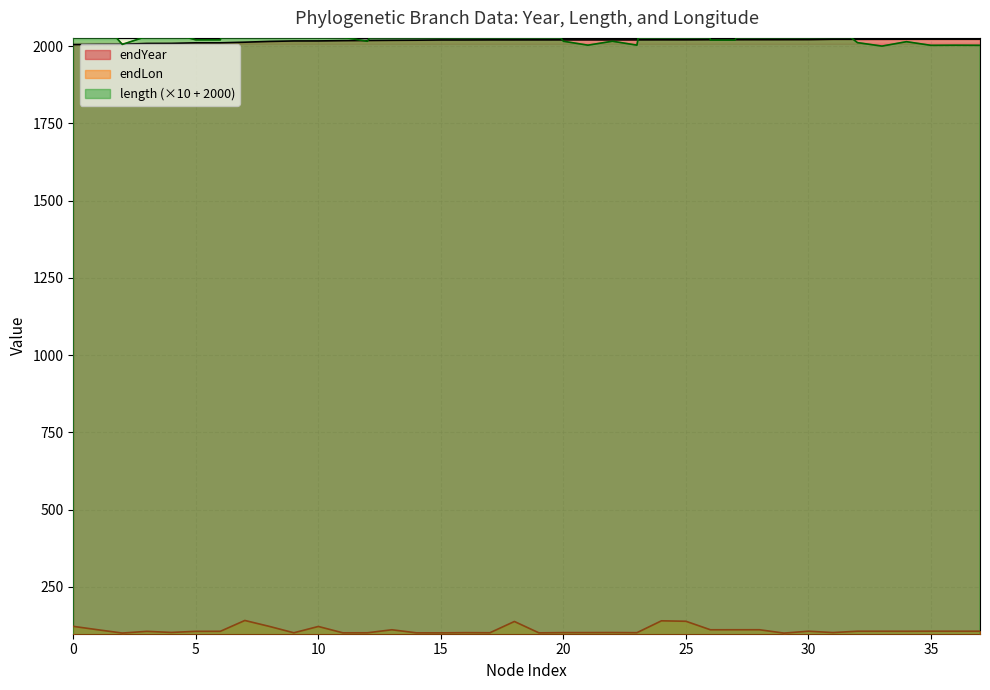

What is the highest value of the endLon series?

141.5